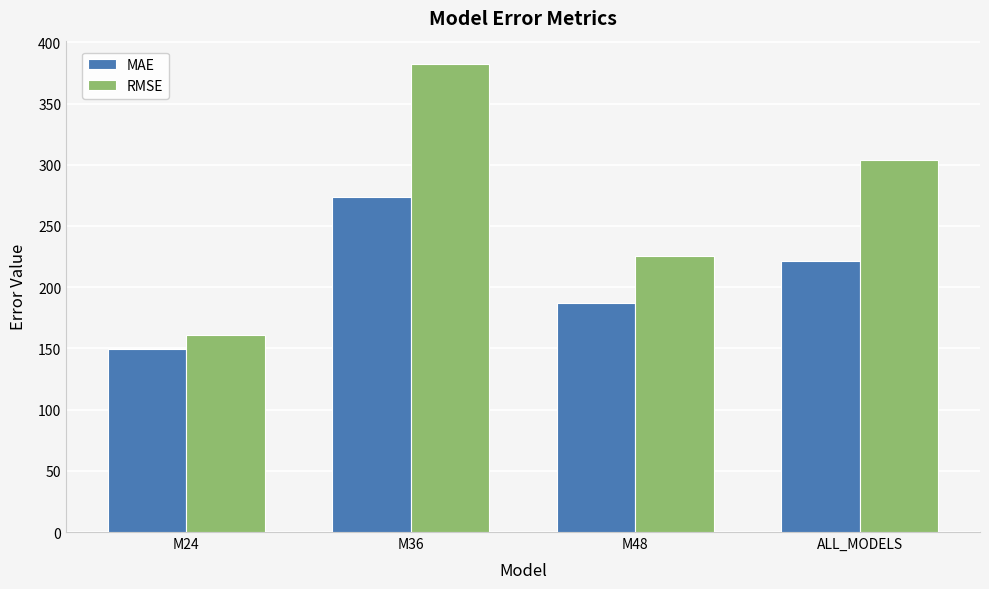

Which series has the widest spread of values?

RMSE